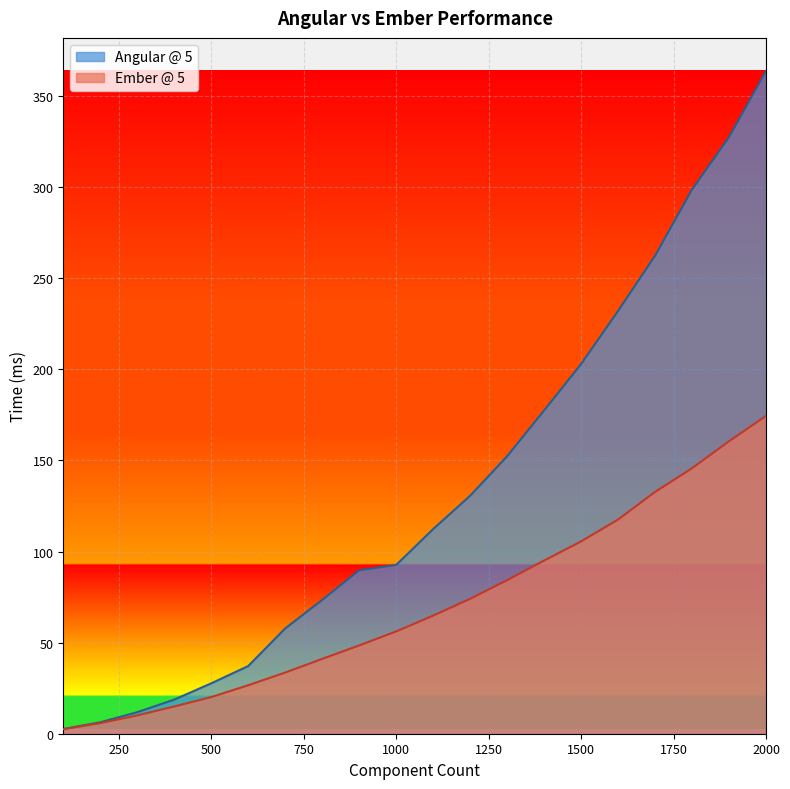

True or false: Ember @ 5 has a value of 236.6 at 1700.

False